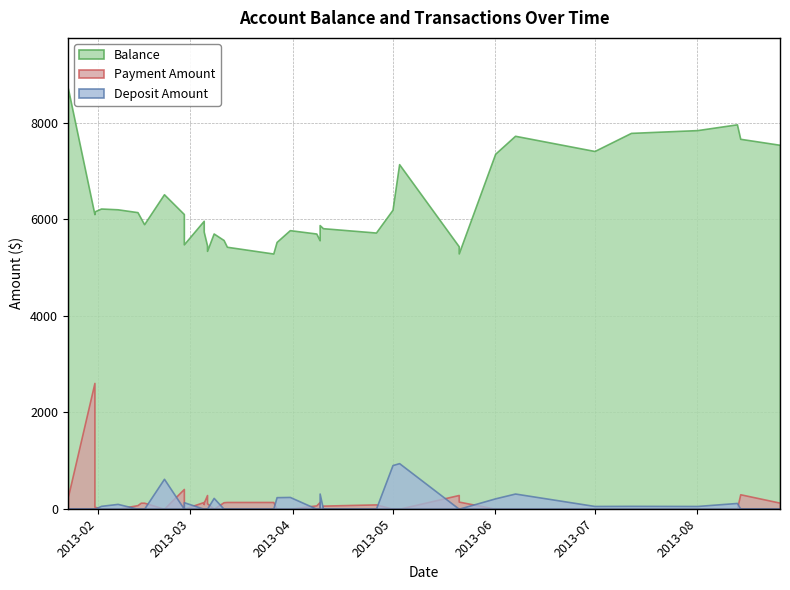

True or false: Balance has a value of 6162.1 at 2013-01-31.

True